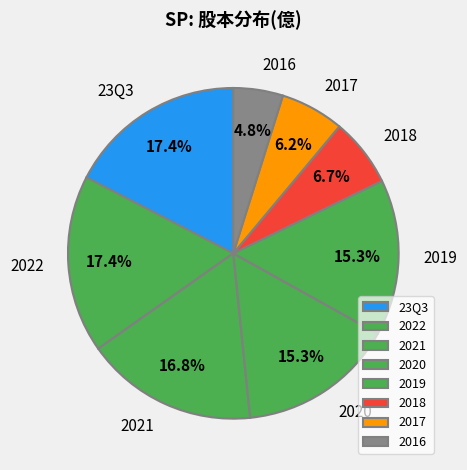

To the nearest percent, what is the average slice percentage?

12%